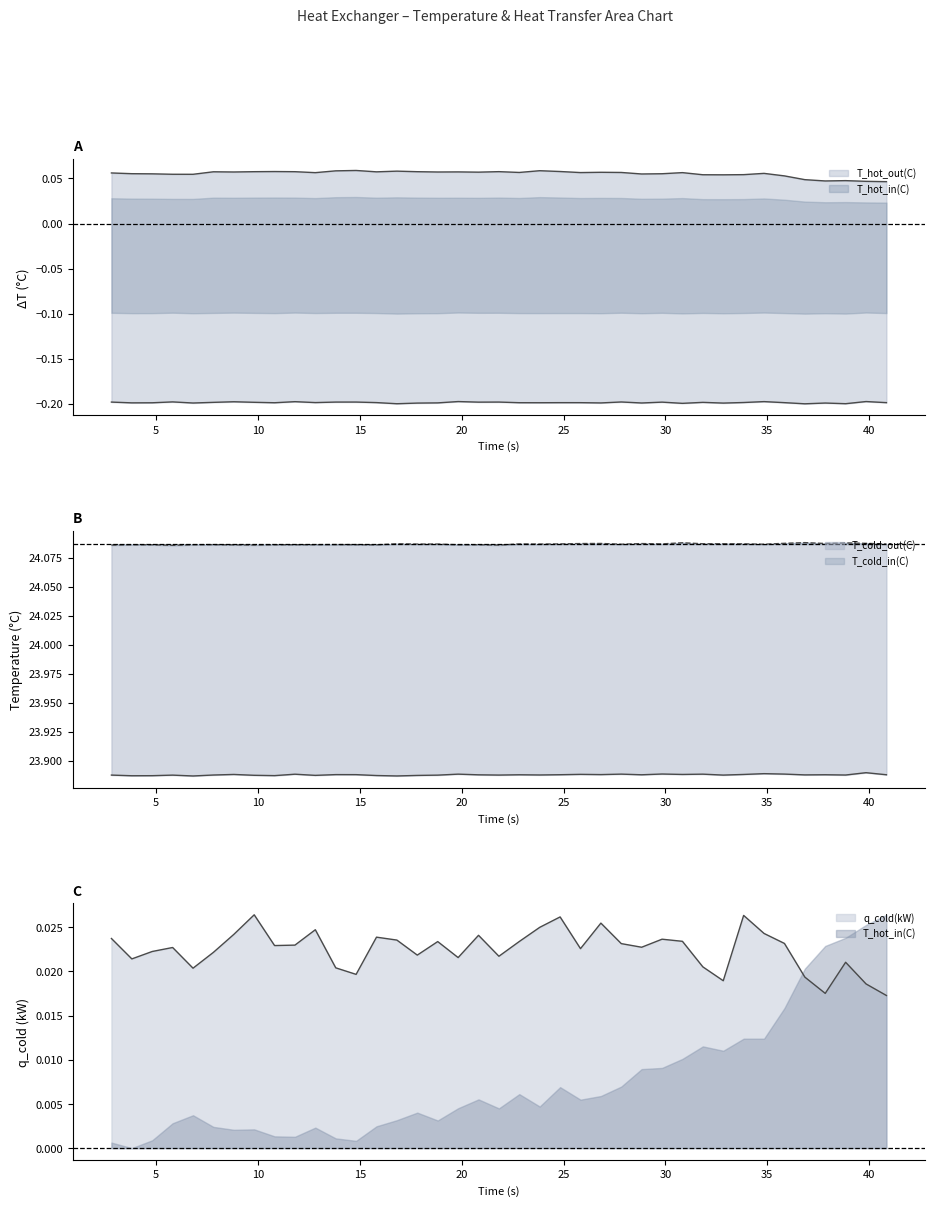

Is the value of q_cold(kW) at 15.81595 greater than the value of T_cold_out(C) at 38.8464?

No